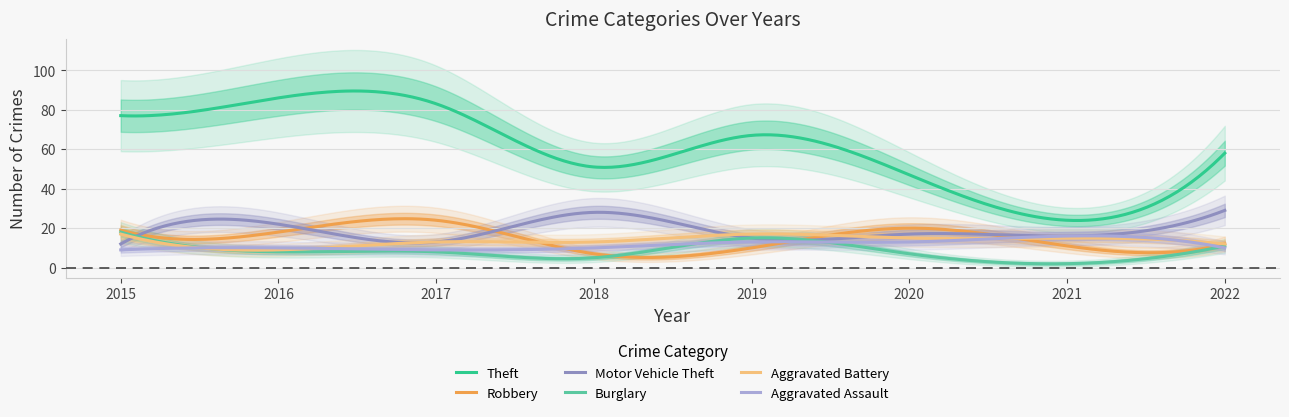

What is the maximum value shown in the chart?

86